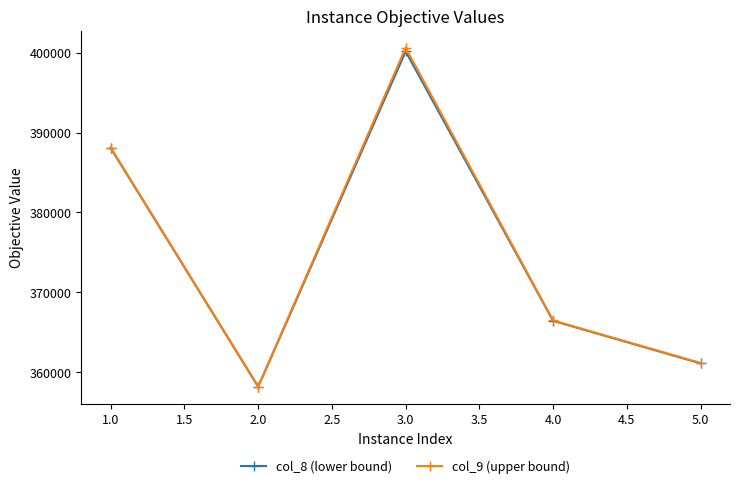

At which label is col_8 (lower bound) closest to 379168?

1.0